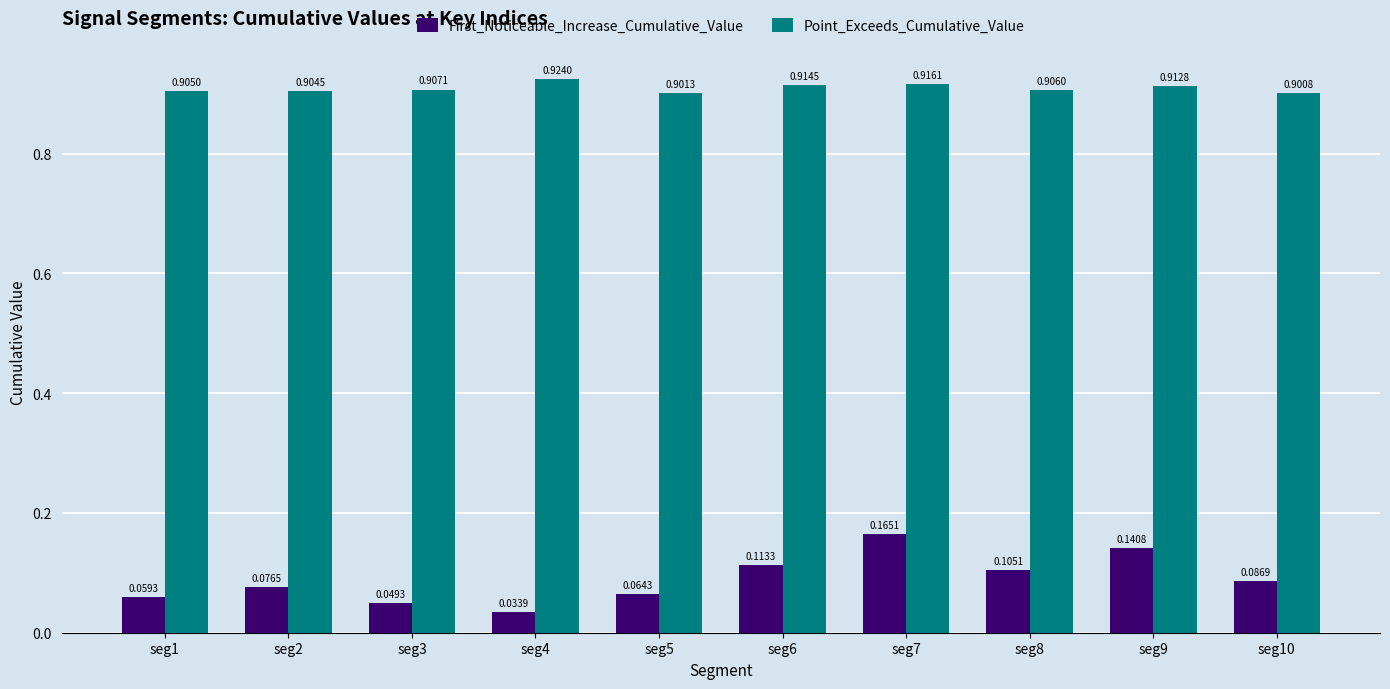

What is the sum of the Point_Exceeds_Cumulative_Value values at seg5 and seg9?

1.8